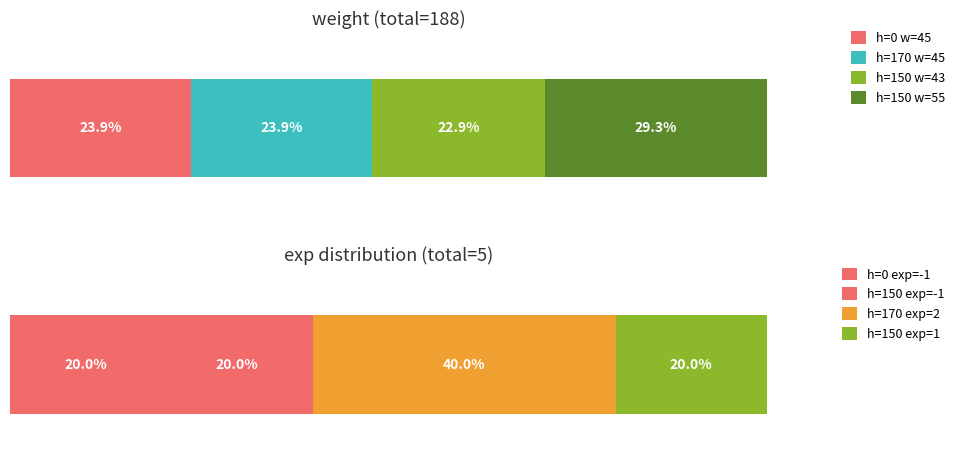

Where is weight nearest to the value 27?

150